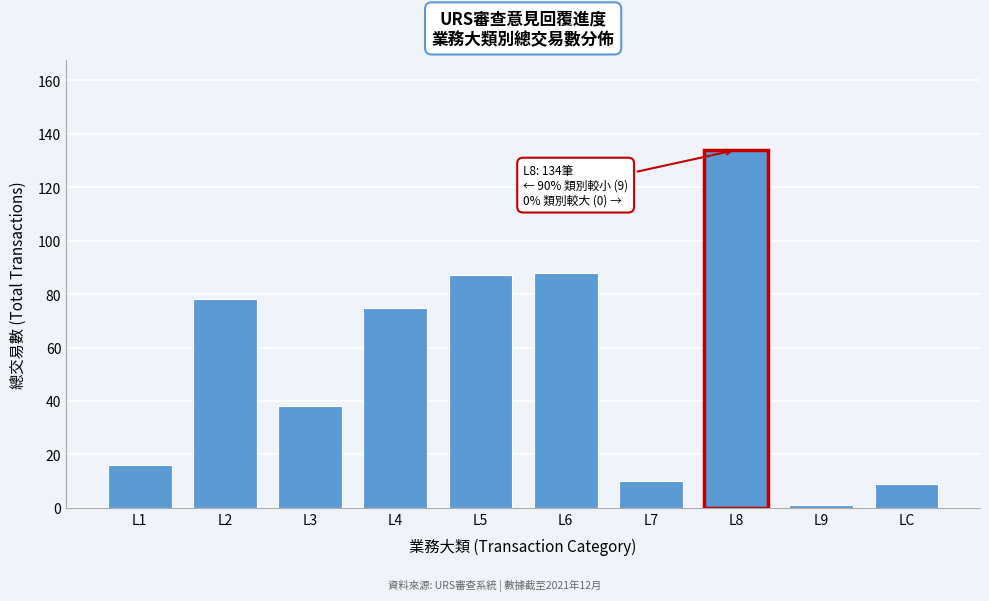

Reading left to right, what are all the values shown in this chart?

L1=16	L2=78	L3=38	L4=75	L5=87	L6=88	L7=10	L8=134	L9=1	LC=9